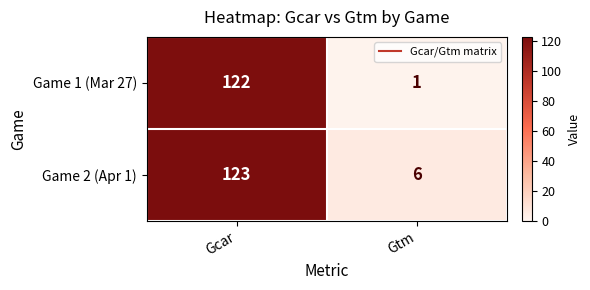

Which category has the highest value in the Game 1 (Mar 27) series?

Gcar